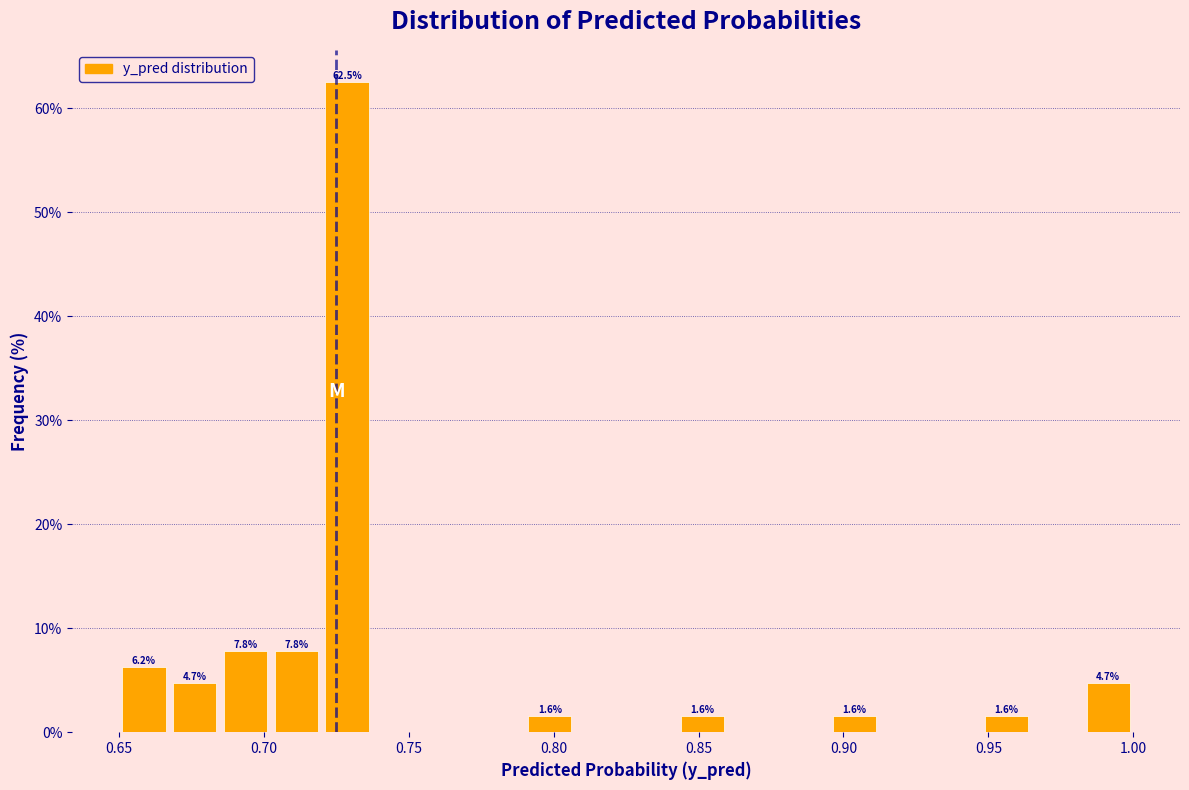

Around what value on the x-axis is the tallest bar? Give the approximate position of its centre, as read against the axis.

0.730